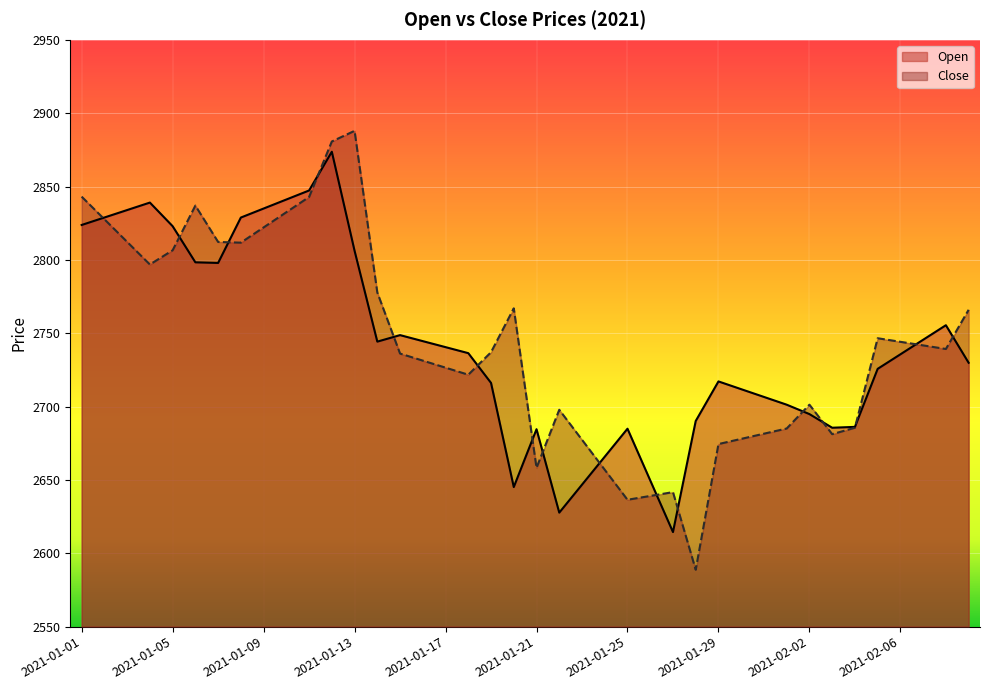

Is it true that Close equals 2681.2 at 2021-02-03?

True